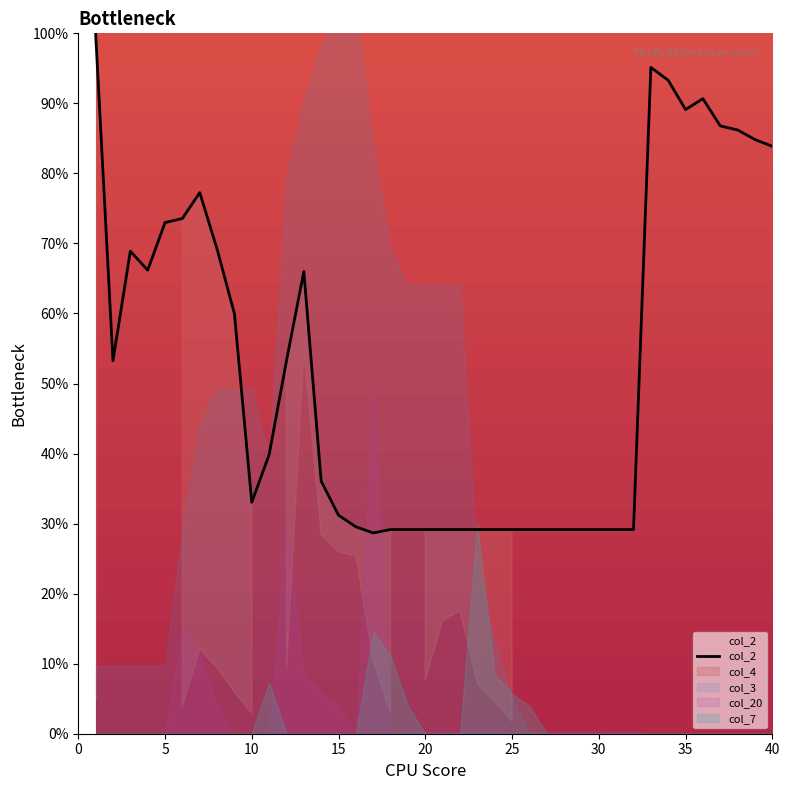

What is the highest value of the col_2 series?

100.0